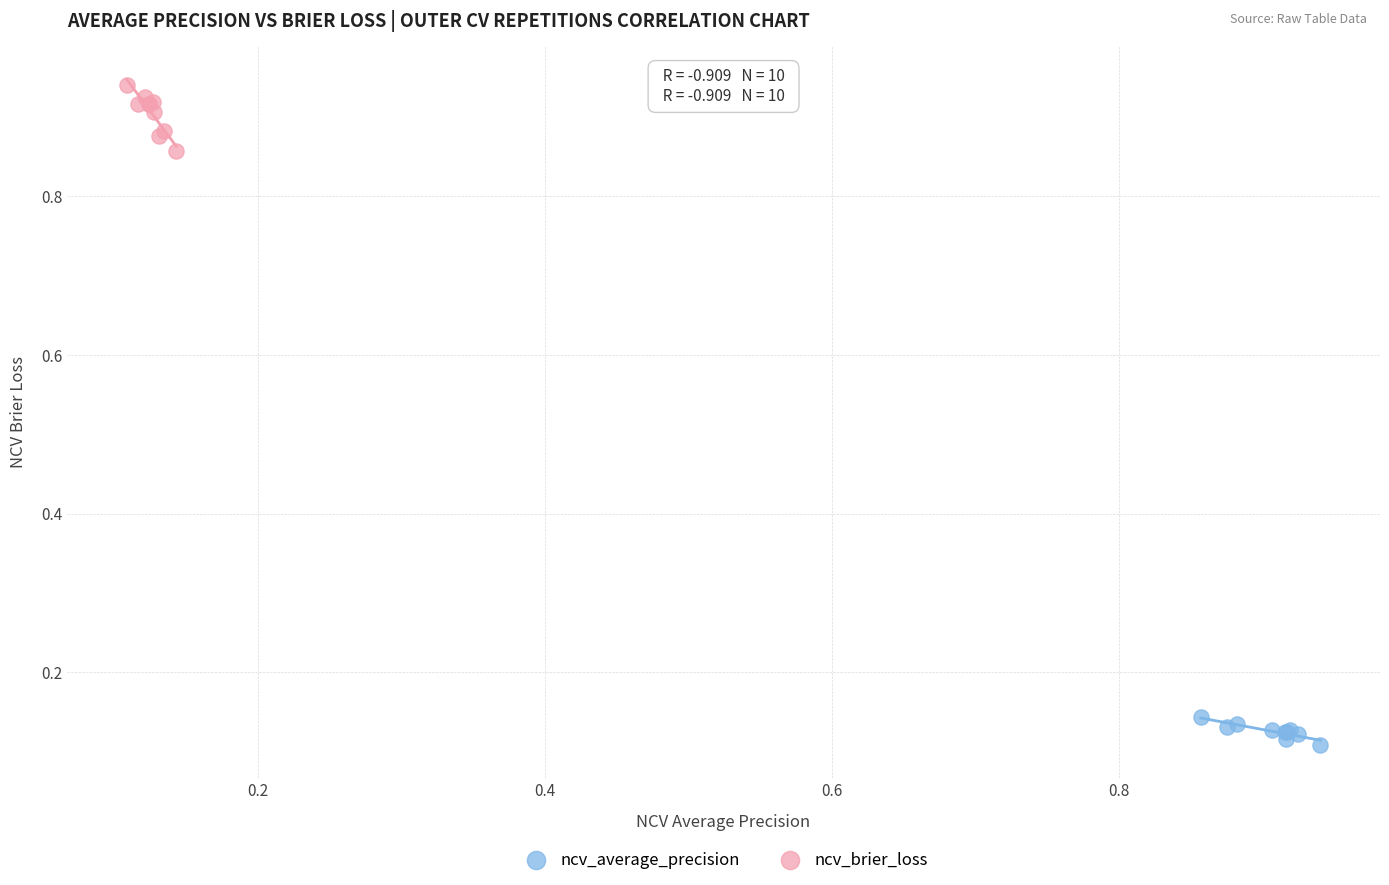

Which series reaches the minimum Y coordinate?

ncv_average_precision